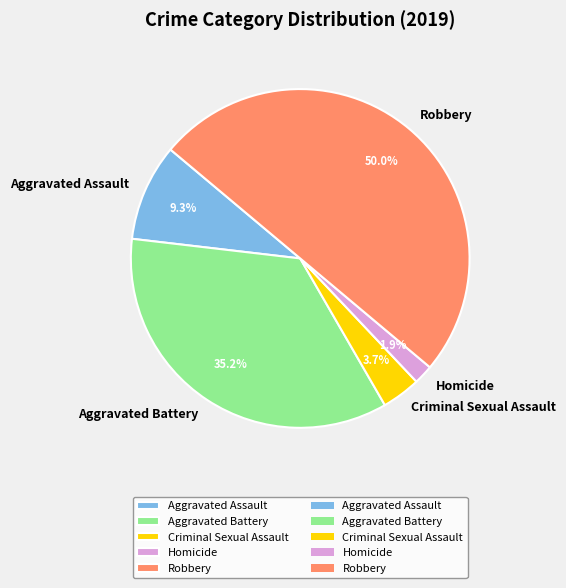

What percentage is the Aggravated Assault slice, to the nearest percent?

9%